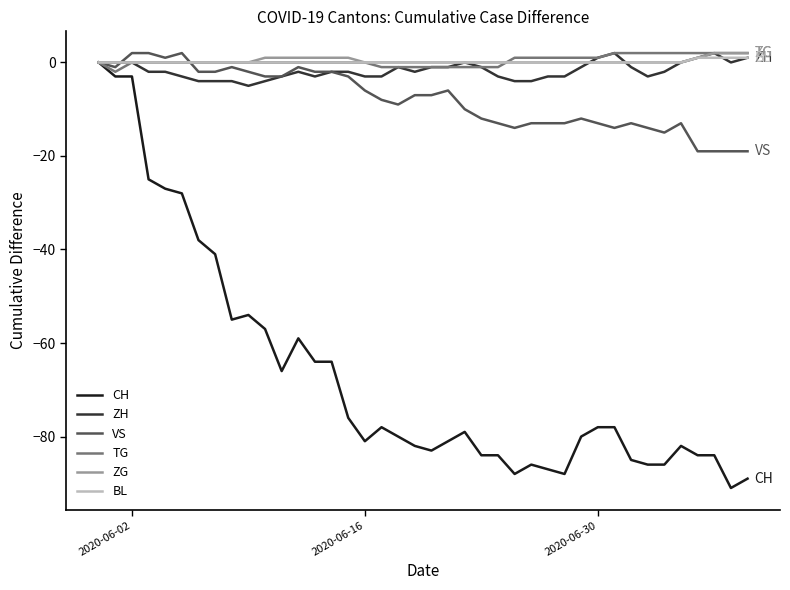

Which series has the widest spread of values?

CH